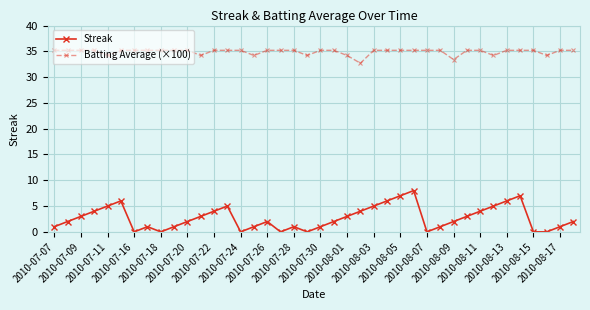

What is the value of the Batting Average (×100) point at the 23rd from the left?

34.2